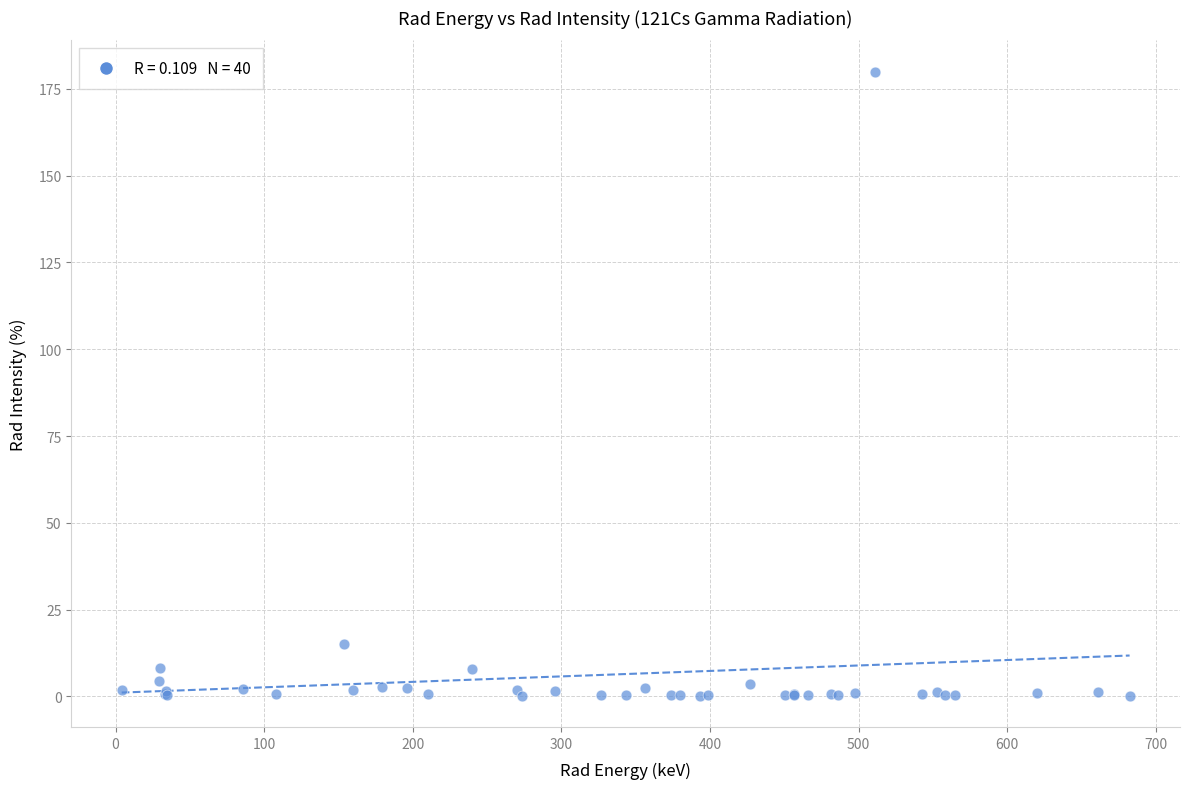

What Y value in the scatter plot is closest to 90?

15.0